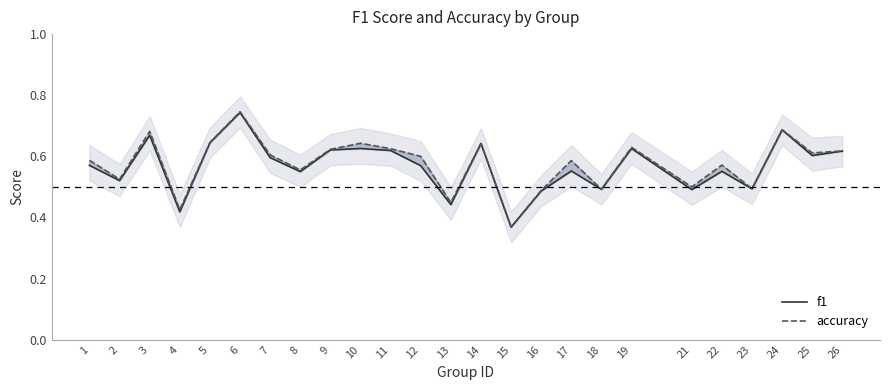

How many accuracy values are between 0 and 1?

25